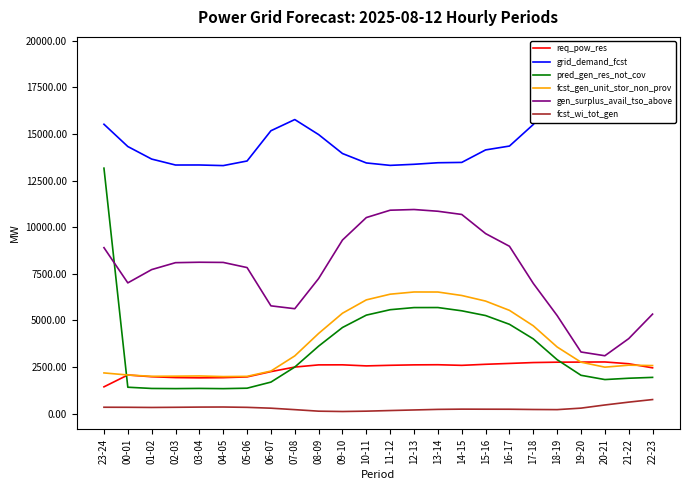

Count the number of categories in the chart.

24